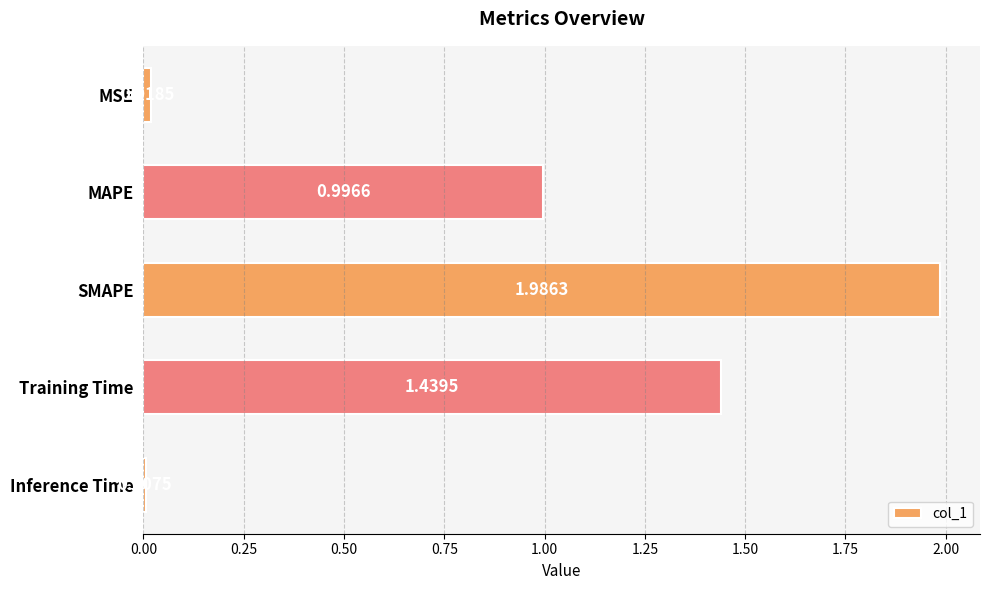

Where is the data nearest to the value 0?

Inference Time